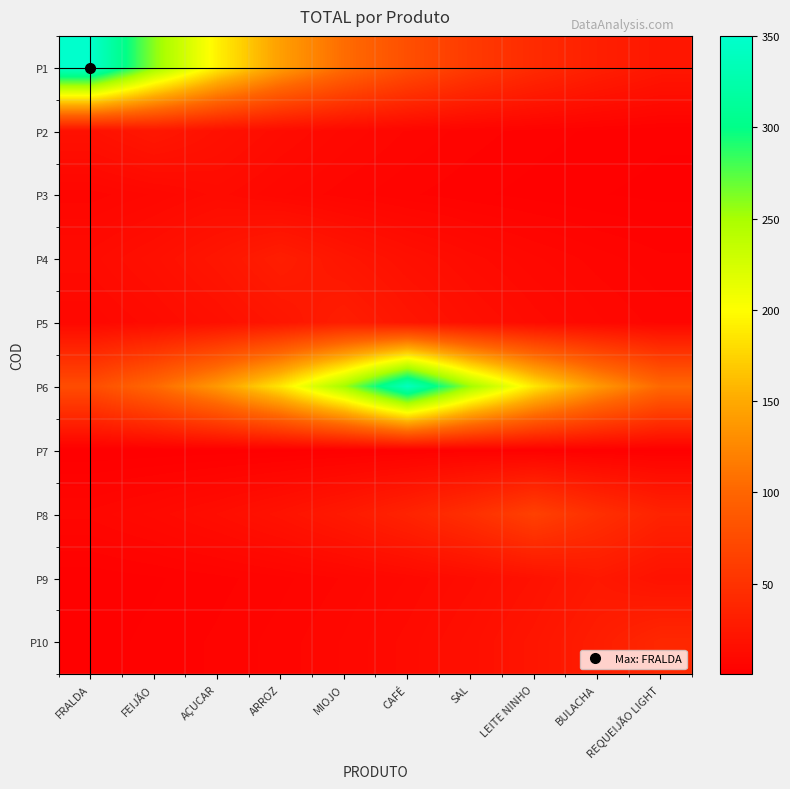

Count the number of data series in this chart.

10